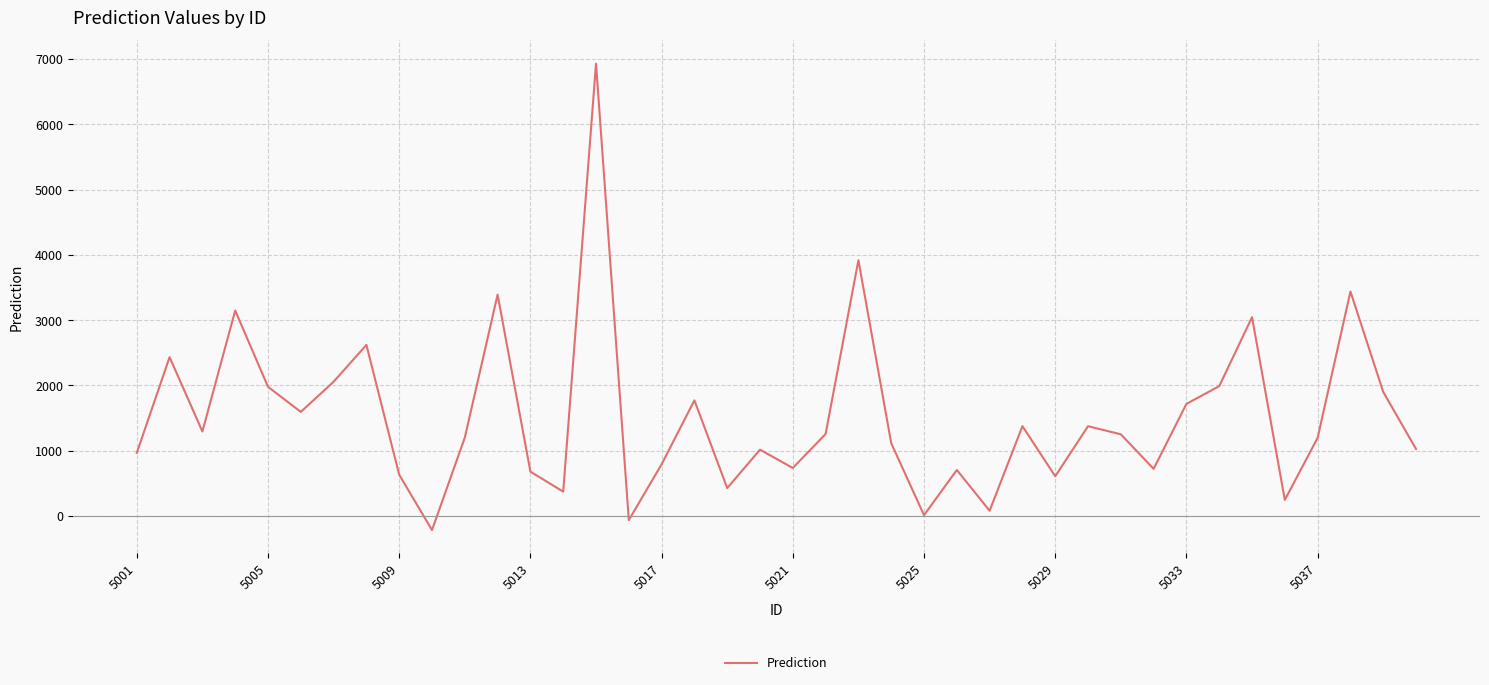

What is the greatest value displayed?

6929.5